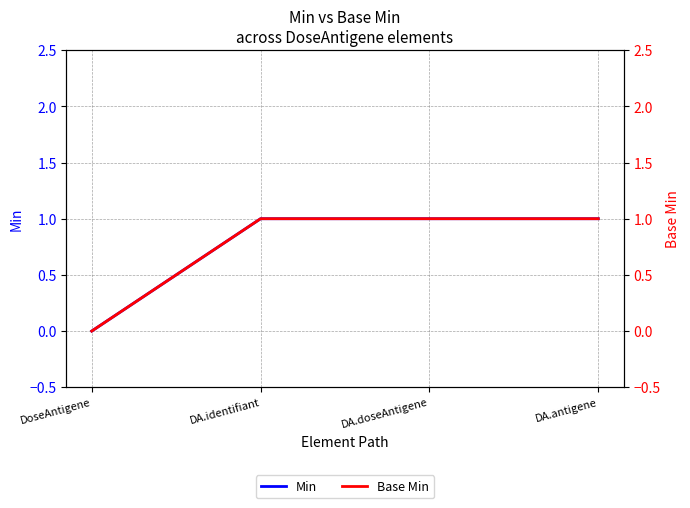

What is the total value across all series at DA.antigene?

2